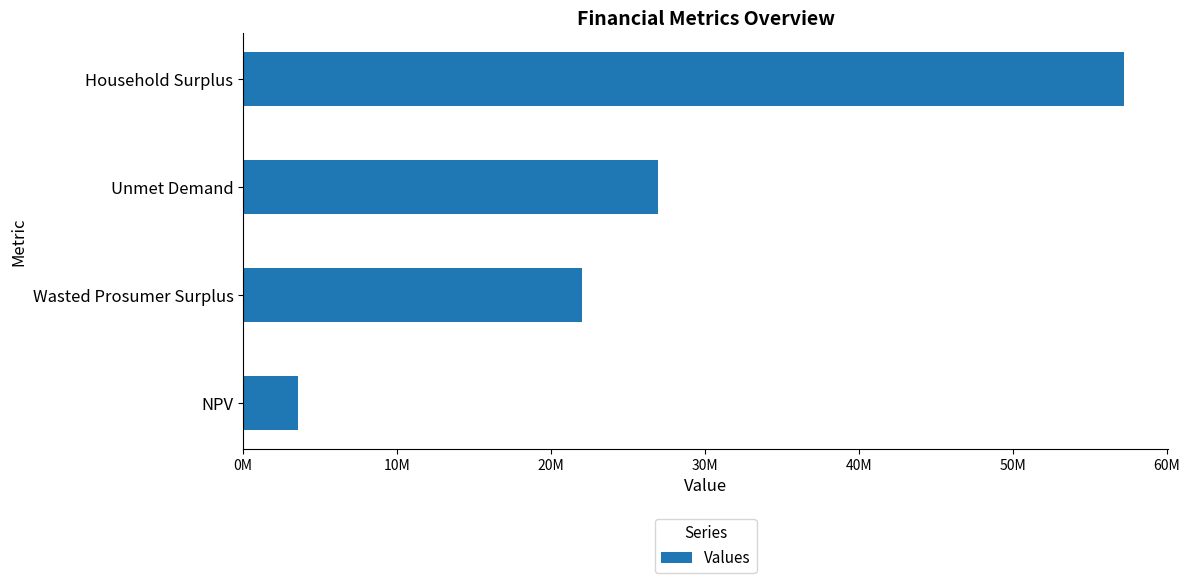

What is the minimum value shown in the chart?

3557807.0